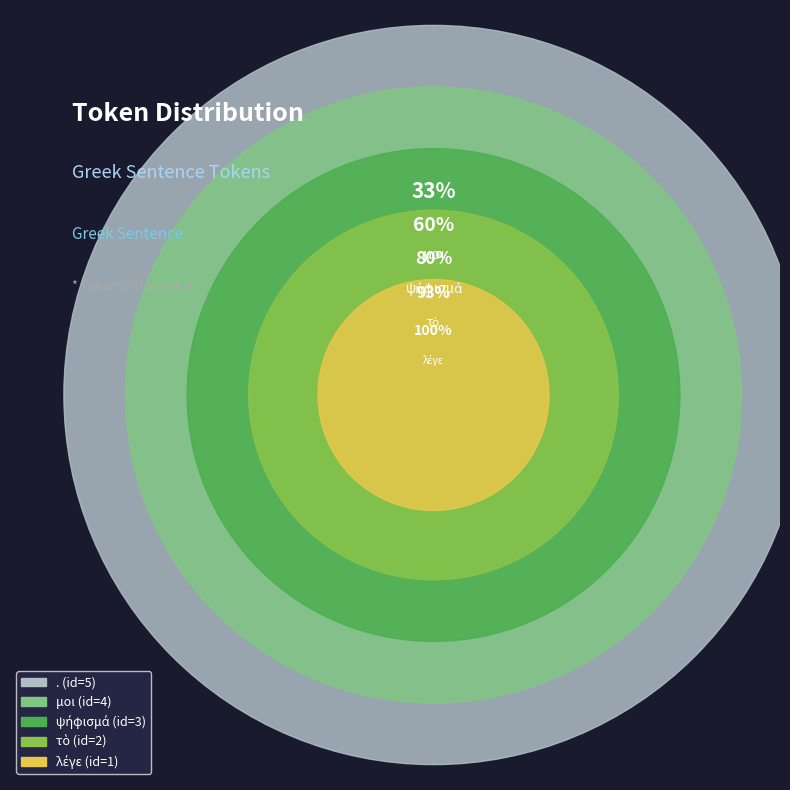

What is the smallest slice in the pie chart?

λέγε